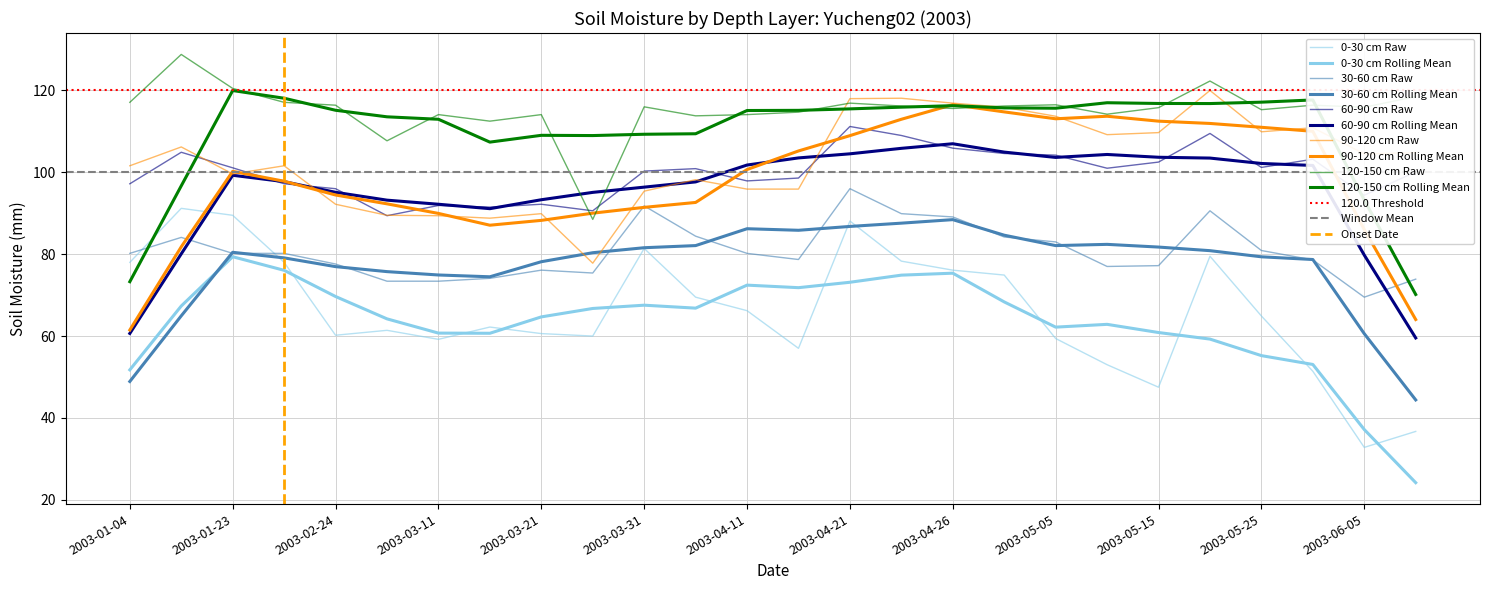

True or false: 90-120 and 30-60 cross at least once.

False